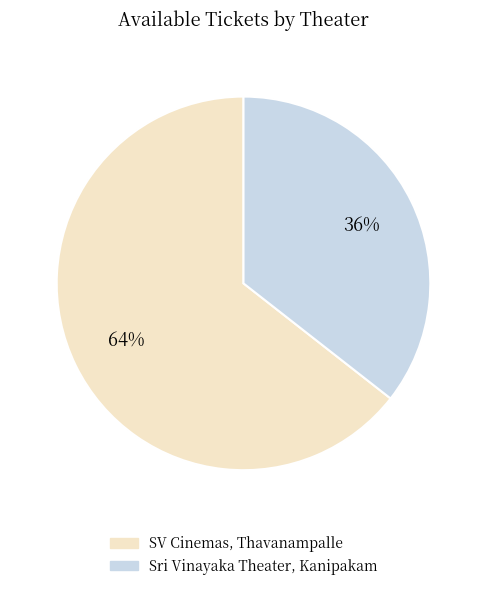

Combined, do Sri Vinayaka Theater, Kanipakam and SV Cinemas, Thavanampalle account for over 50%?

Yes